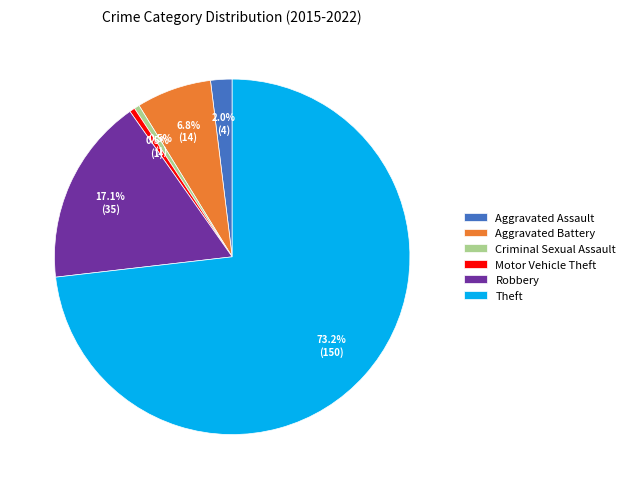

What percentage do Robbery and Motor Vehicle Theft together represent?

17.5%